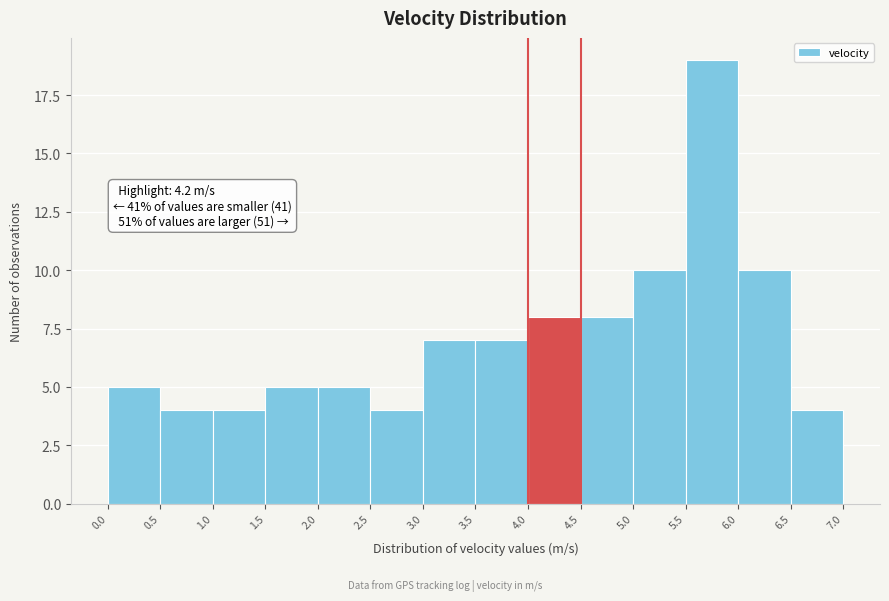

Over which range of the x-axis is the bar tallest?

5.5 to 6.0